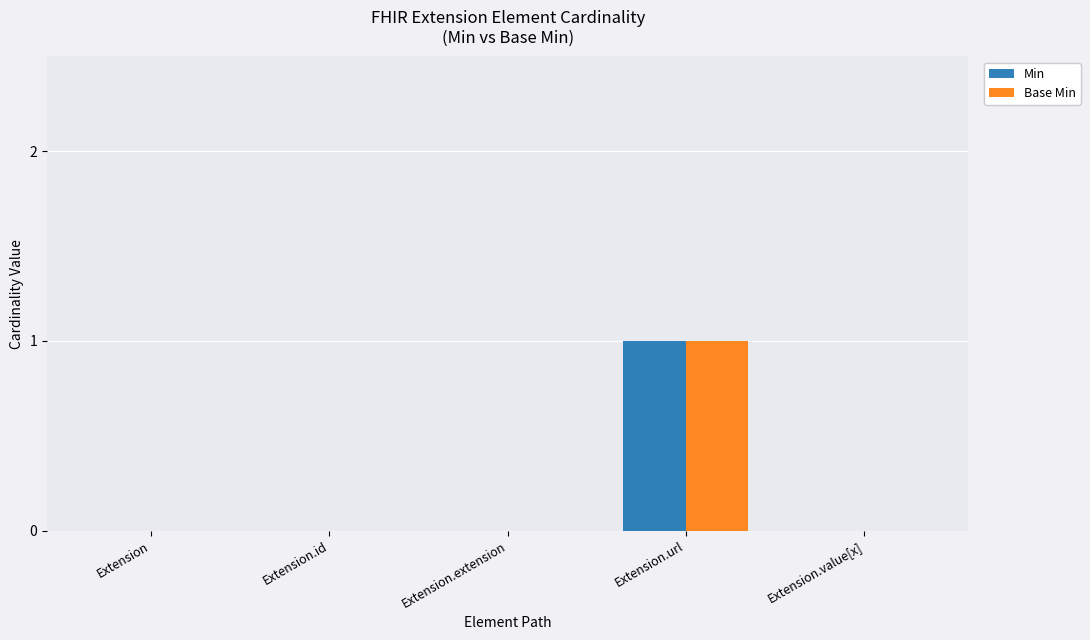

How many series are shown in this chart?

2